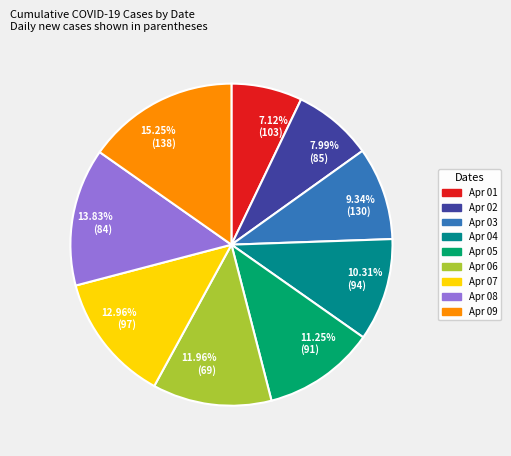

What is the smallest slice in the pie chart?

Apr 01